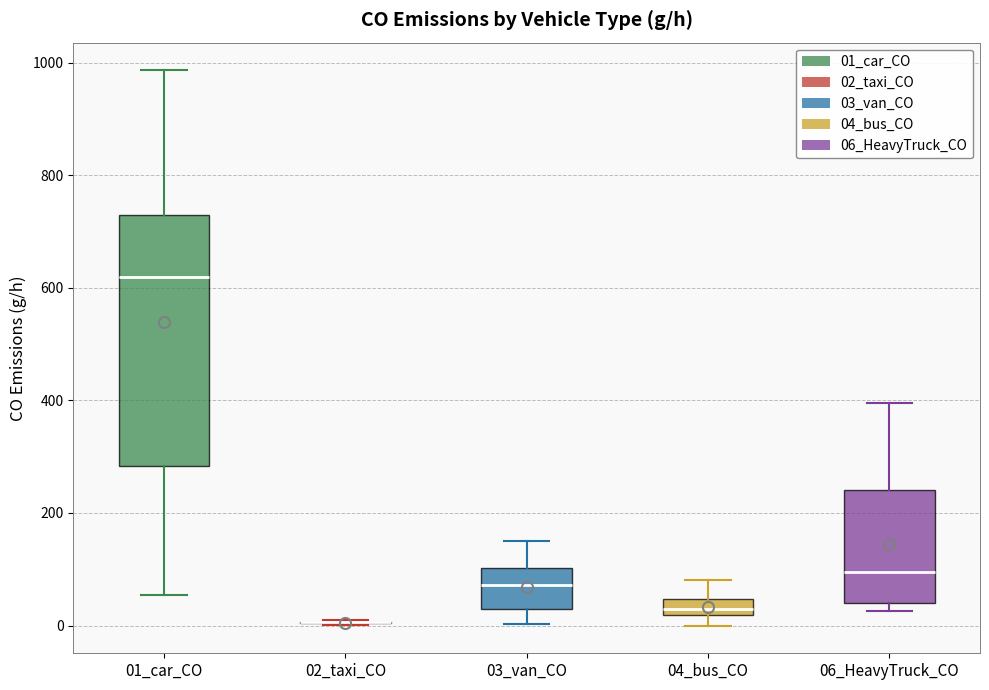

Comparing the boxes themselves (not the whiskers), which one is the tallest?

01_car_CO